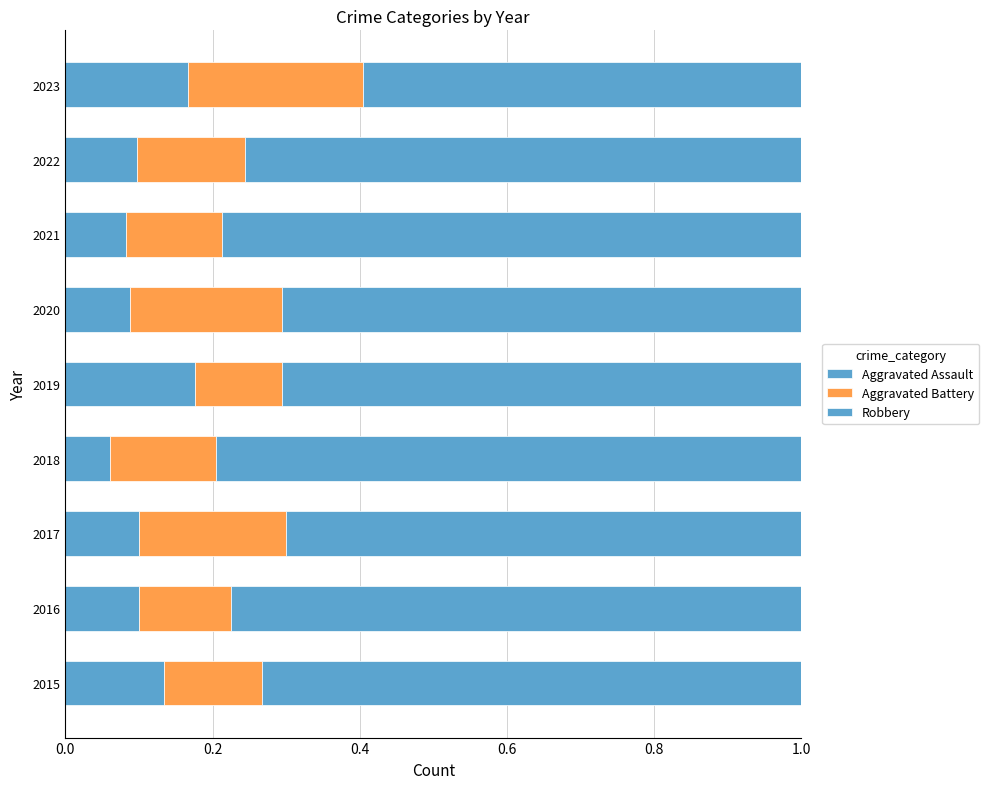

Reading left to right, transcribe all the data shown in this chart.

Aggravated Assault: 0.1	0.1	0.1	0.1	0.2	0.1	0.1	0.1	0.2
Aggravated Battery: 0.1	0.1	0.2	0.1	0.1	0.2	0.1	0.1	0.2
Robbery: 0.7	0.8	0.7	0.8	0.7	0.7	0.8	0.8	0.6